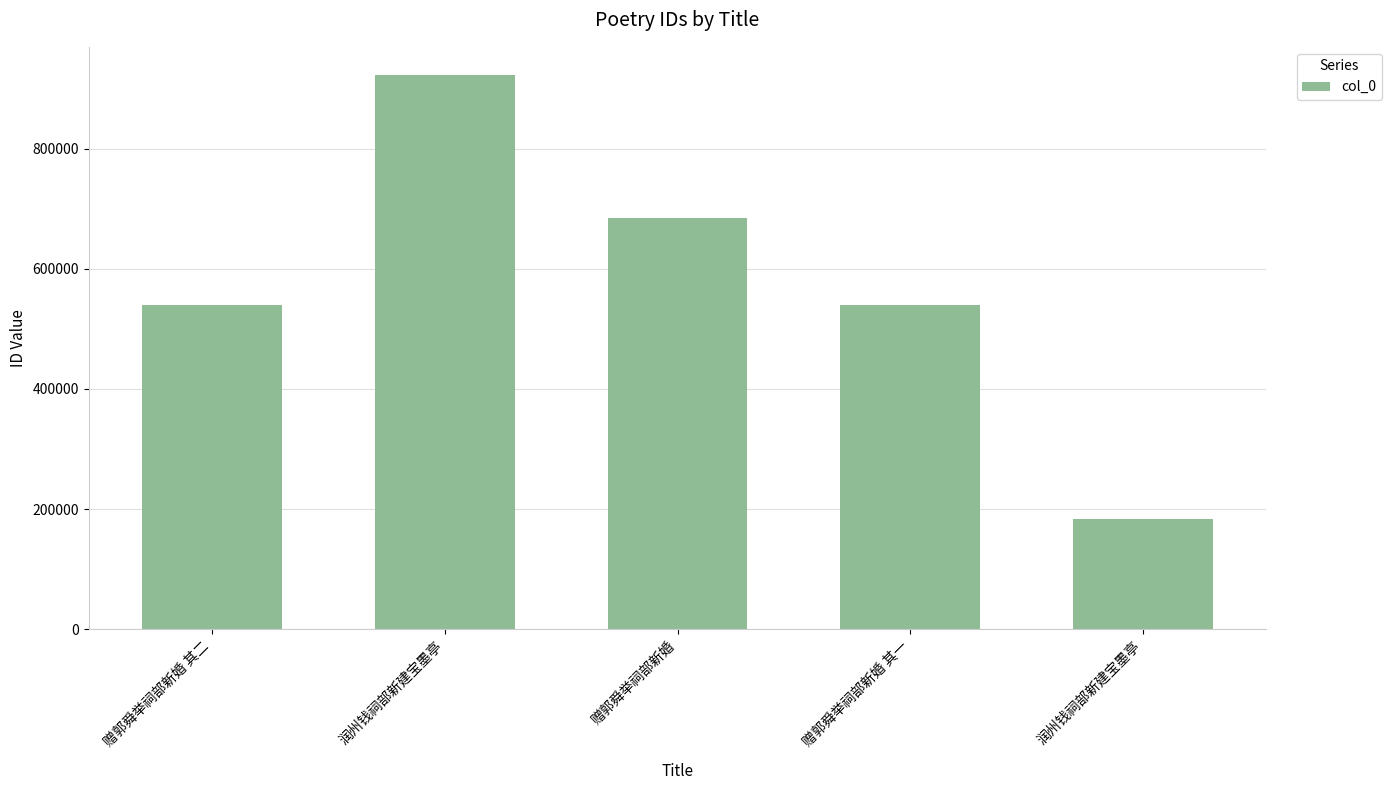

How many series are shown in this chart?

1